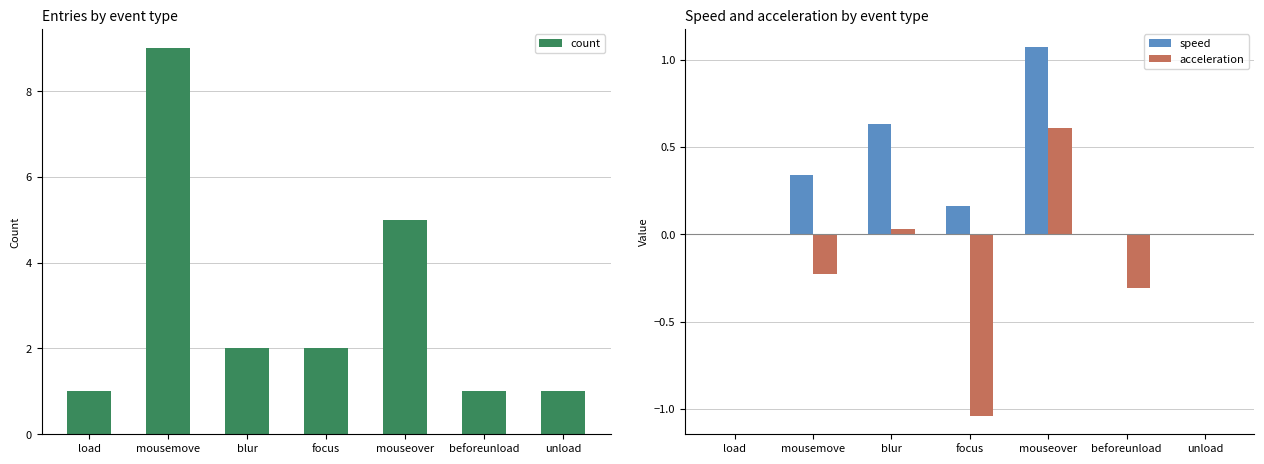

What is the average value of the count series?

3